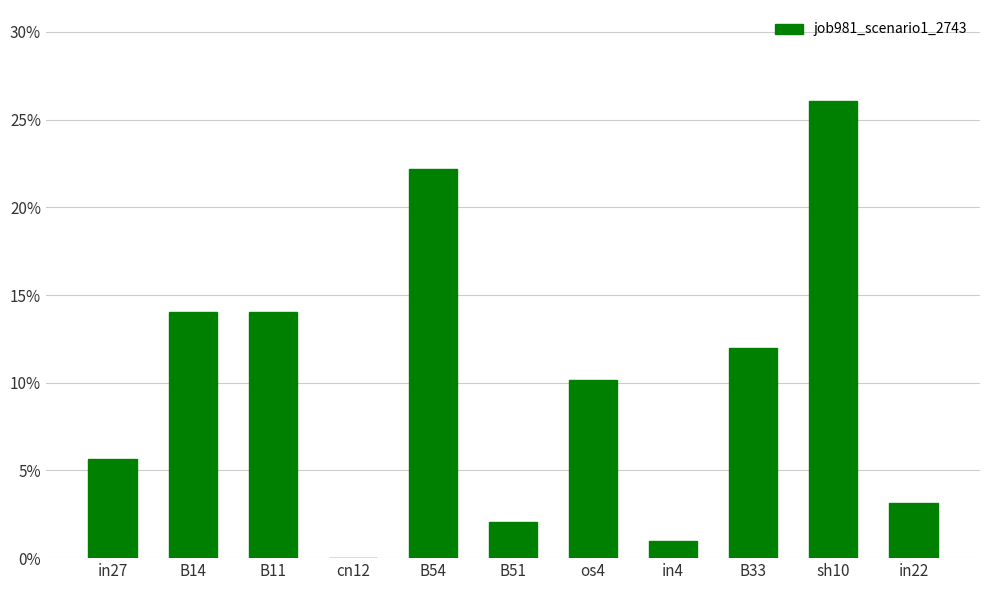

Are the bars horizontal?

No